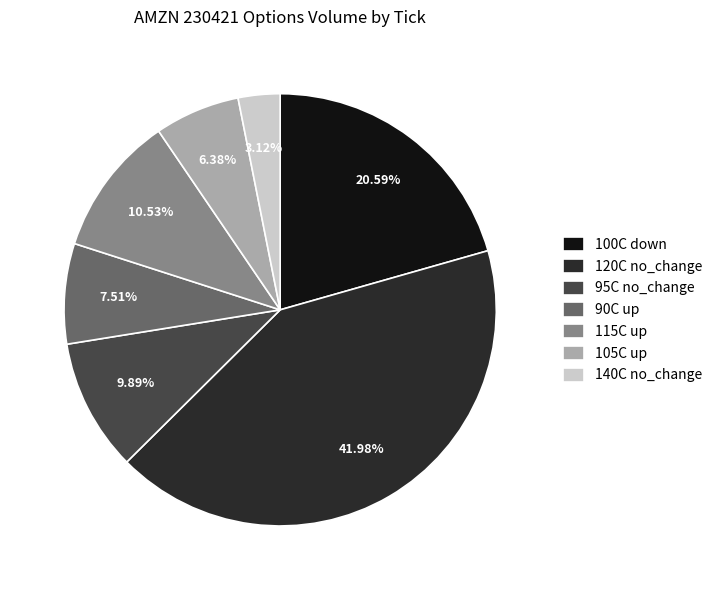

Rank the categories by value from lowest to highest.

140C no_change, 105C up, 90C up, 95C no_change, 115C up, 100C down, 120C no_change